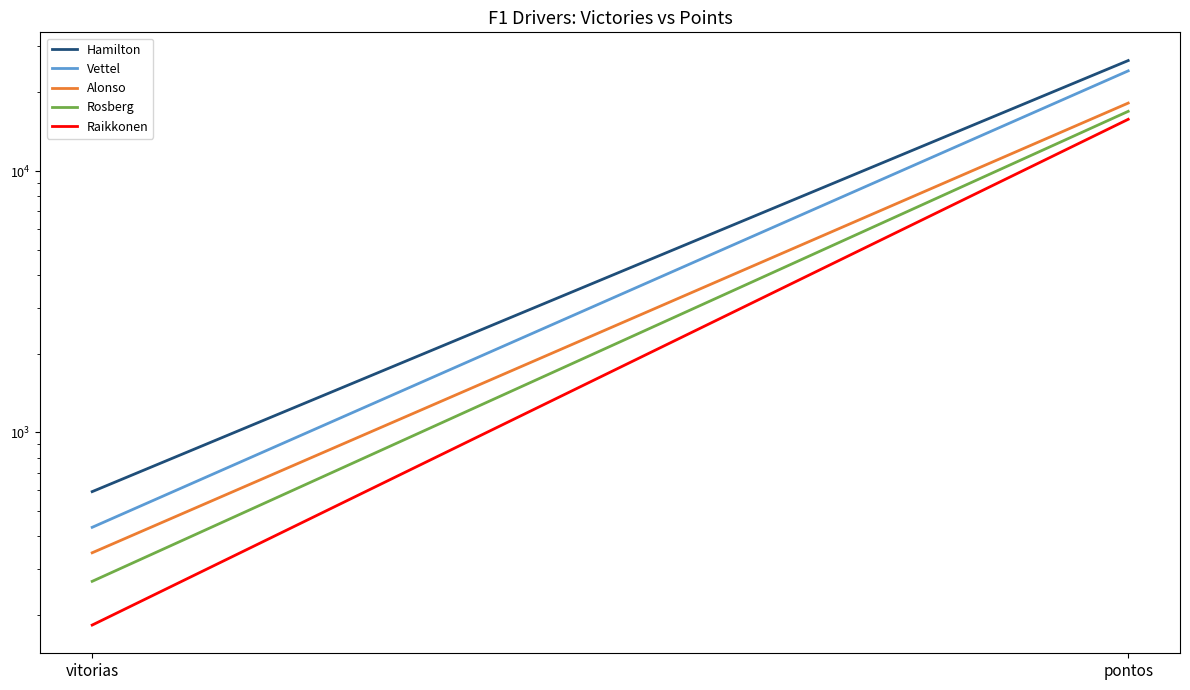

What are all the series names shown in the legend?

Hamilton, Vettel, Alonso, Rosberg, Raikkonen